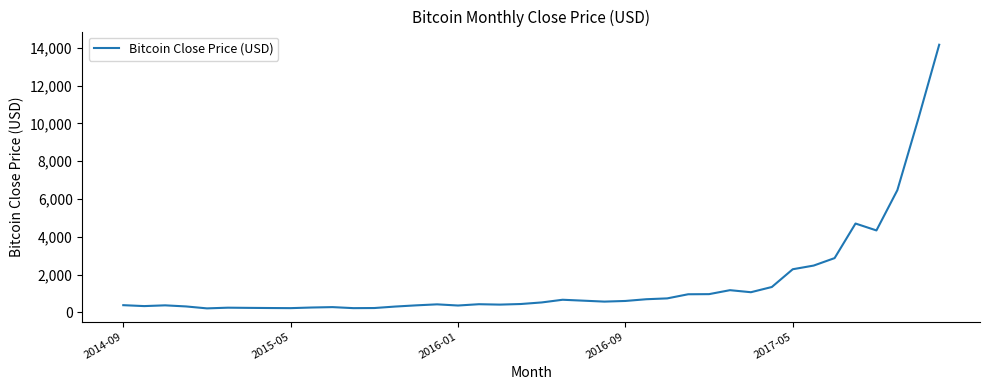

What is the greatest value displayed?

14156.4